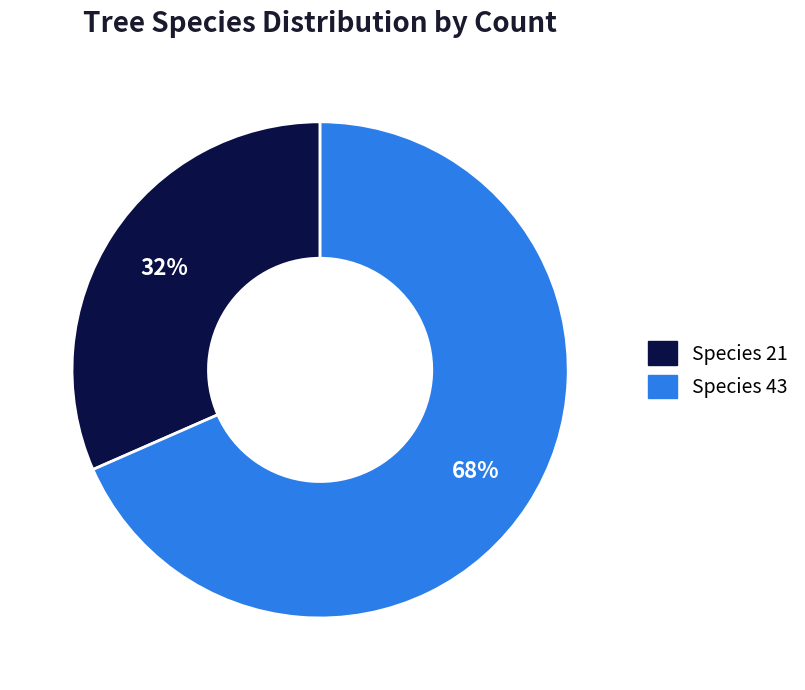

To the nearest percent, what percentage of the pie is Species 21?

32%